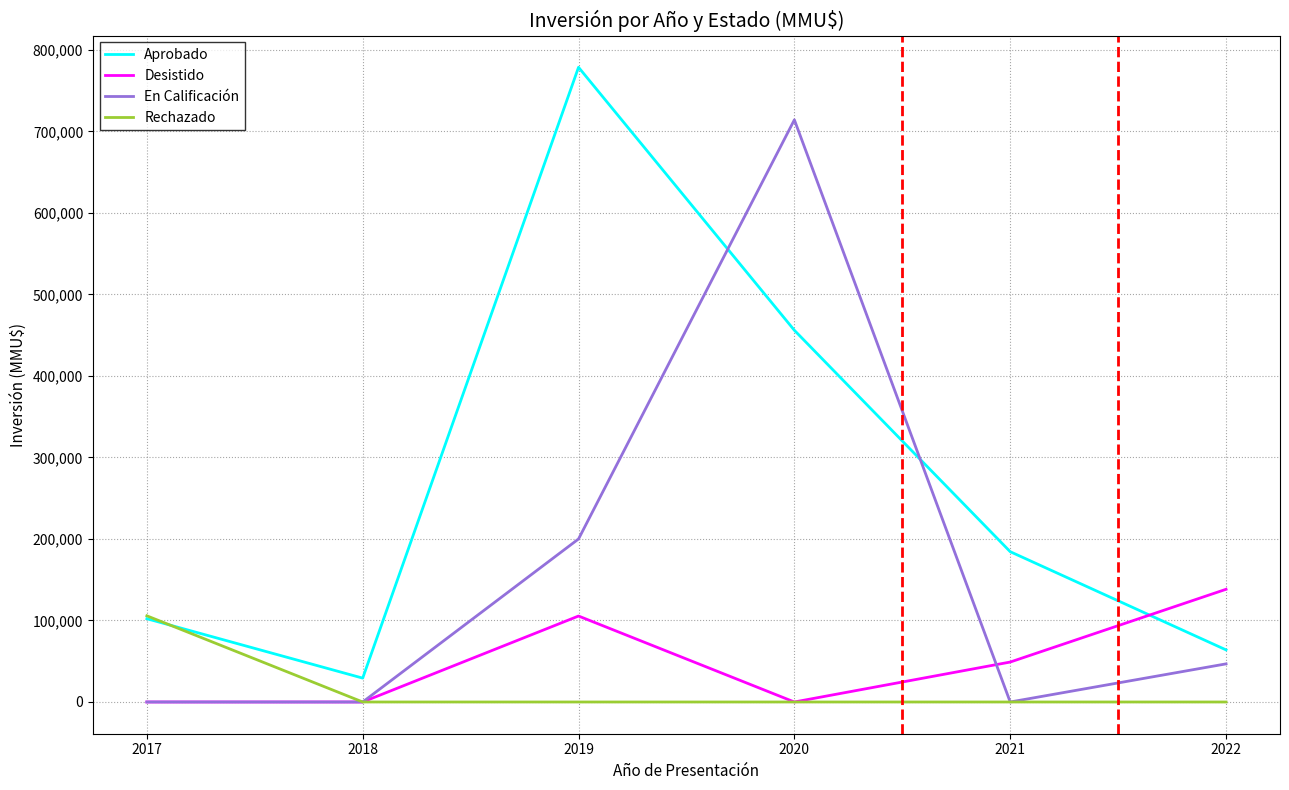

Which series ends up on top after the final intersection of Aprobado and En Calificación?

Aprobado